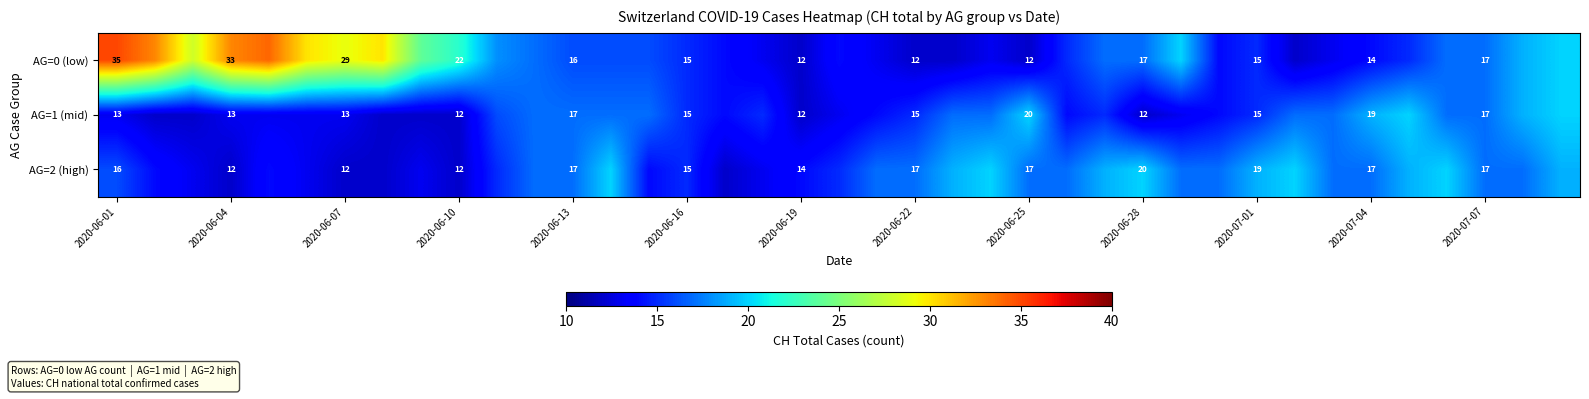

How many distinct data groups are displayed?

3